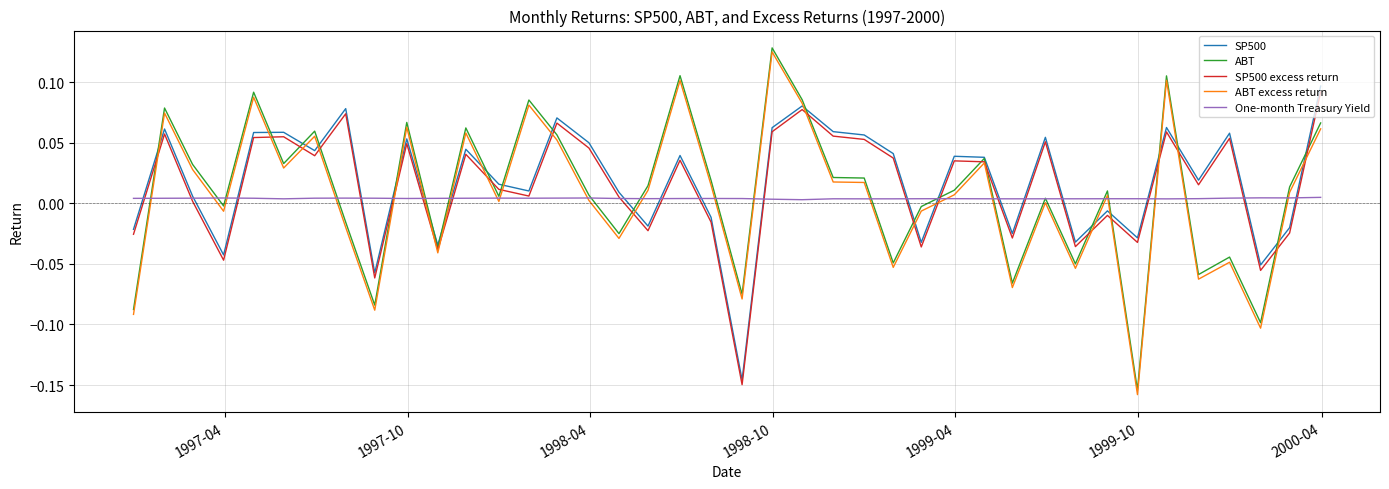

What are all the series names shown in the legend?

SP500, ABT, SP500 excess return, ABT excess return, One-month Treasury Yield